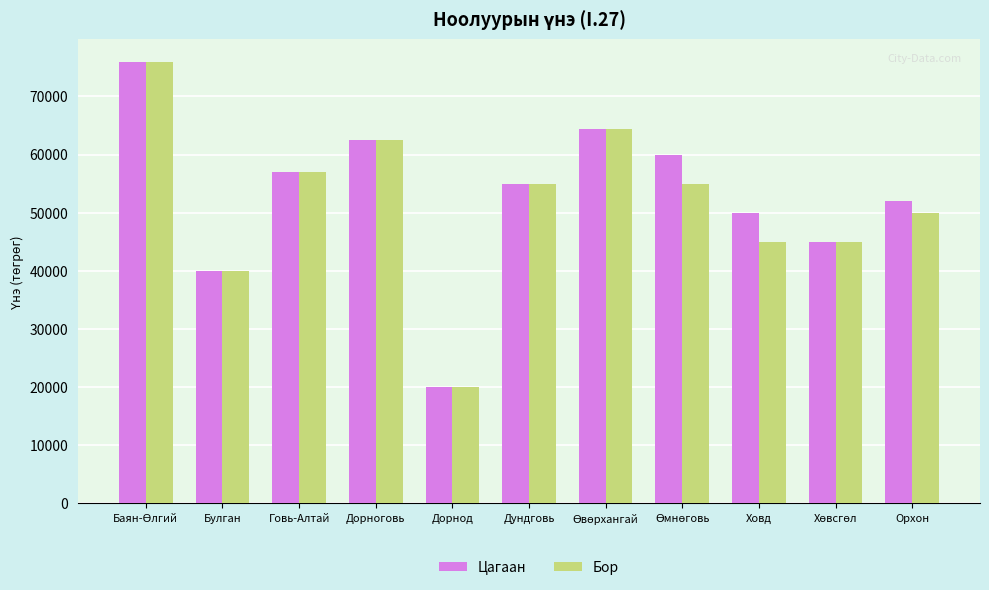

What is the difference between the second highest and second lowest values in the Цагаан series?

24333